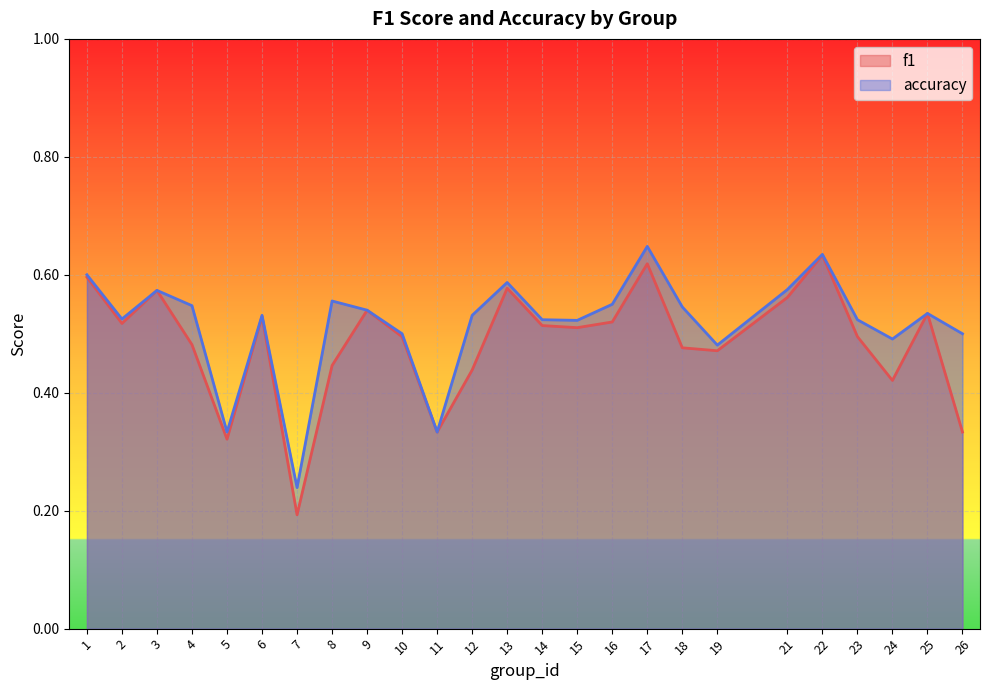

List the labels in order of f1 value, largest first.

22, 17, 1, 13, 3, 21, 9, 25, 6, 16, 2, 14, 15, 23, 10, 4, 18, 19, 8, 12, 24, 11, 26, 5, 7